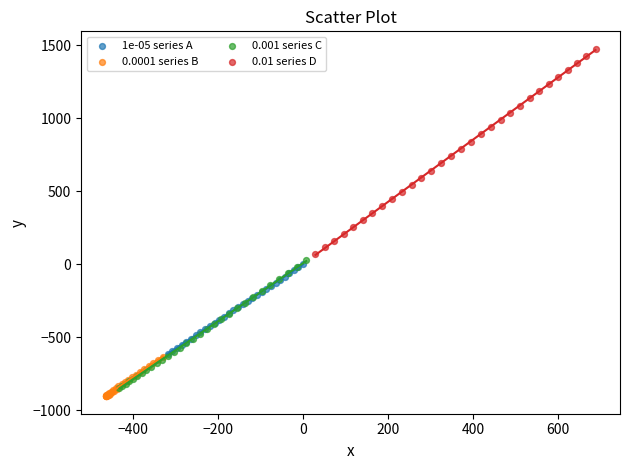

Which series has the largest Y range (max minus min)?

0.01 series D